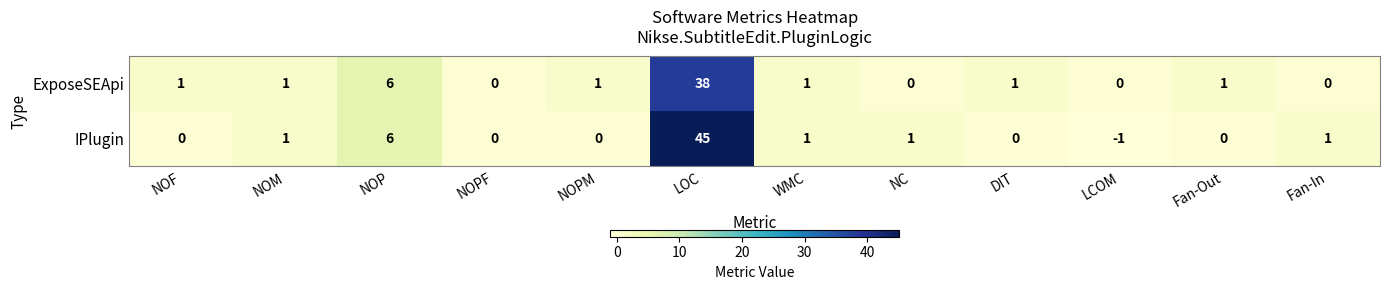

What is the total value across all series at DIT?

1